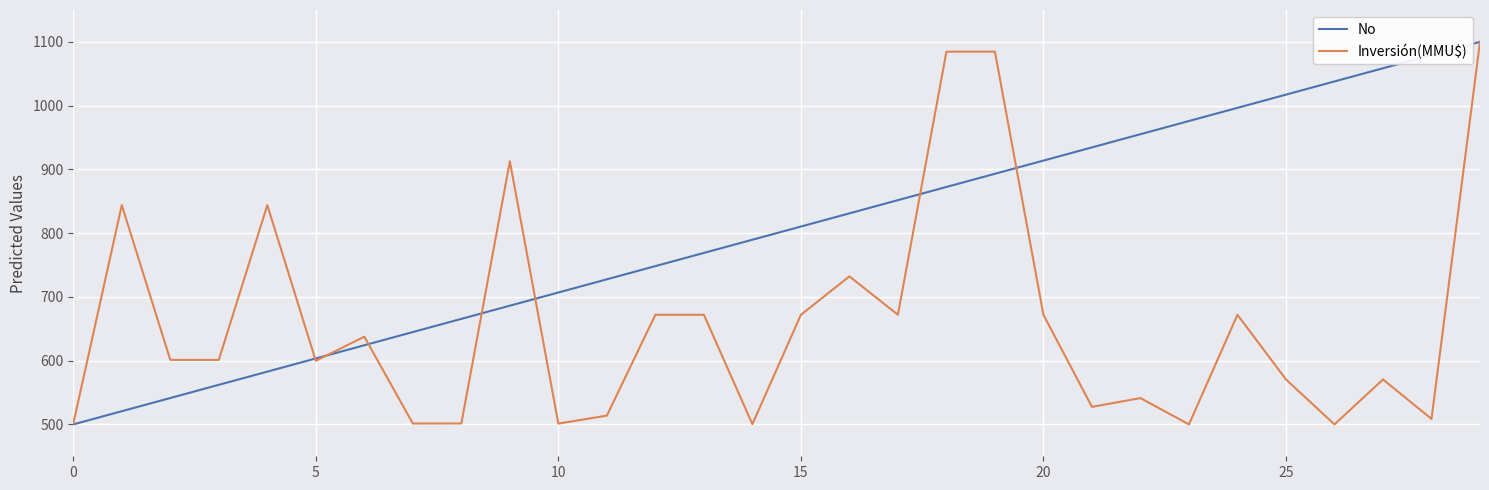

Which series has the largest total across all categories?

No